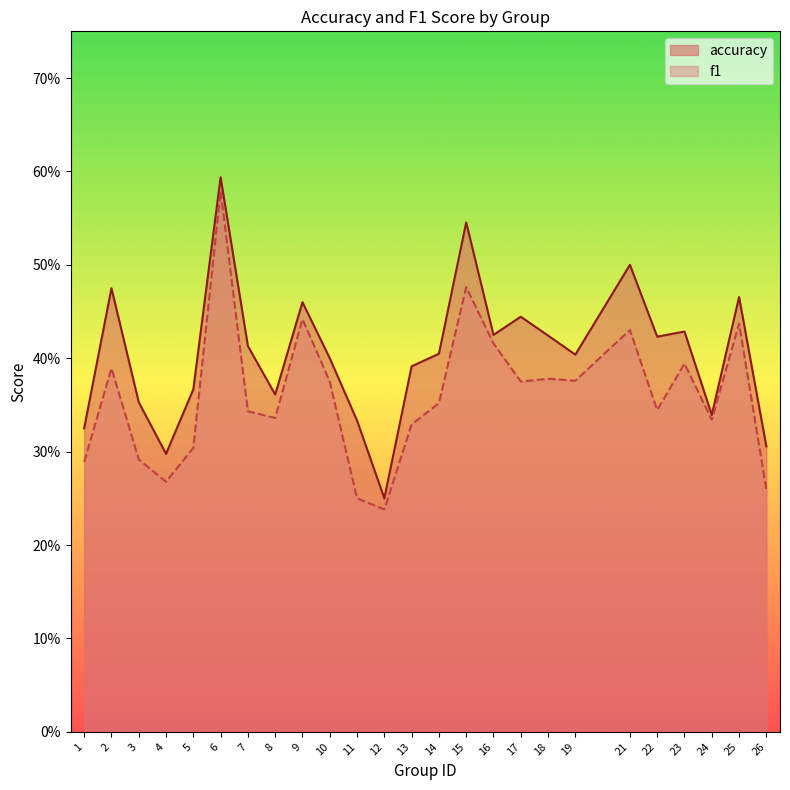

Rank the series at 5 from lowest to highest value.

f1, accuracy